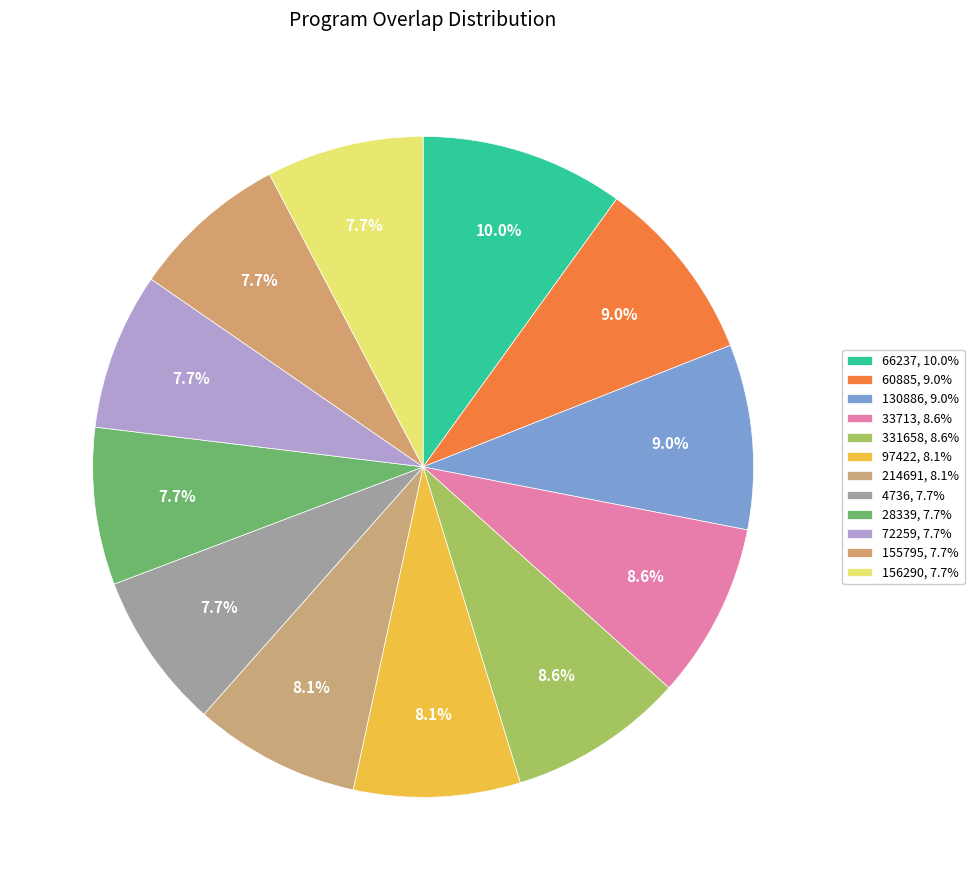

Rank the categories by value from lowest to highest.

4736, 28339, 72259, 155795, 156290, 97422, 214691, 33713, 331658, 60885, 130886, 66237